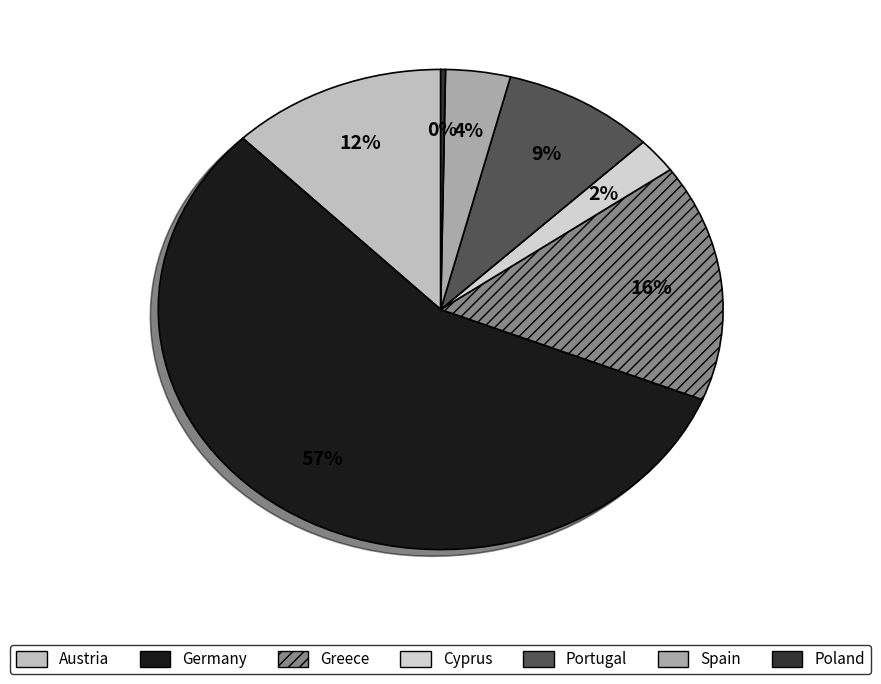

Rank the categories by value from highest to lowest.

Germany, Greece, Austria, Portugal, Spain, Cyprus, Poland